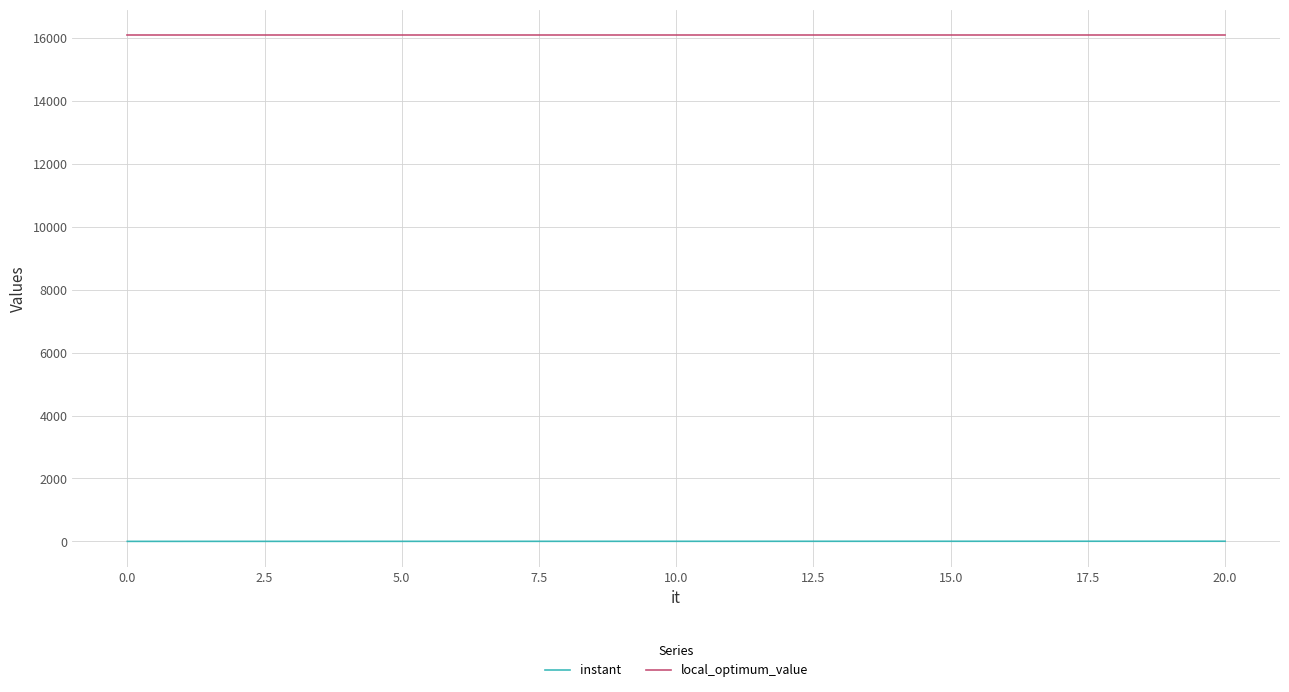

True or false: instant and local_optimum_value intersect in this chart.

False